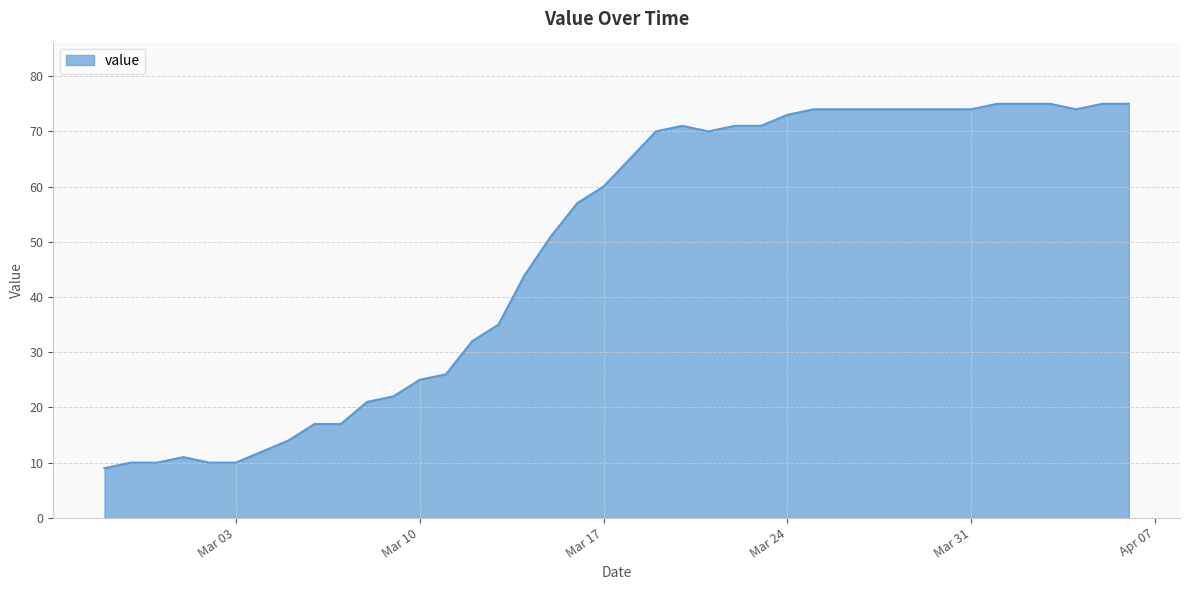

How many lines are shown in the chart?

1